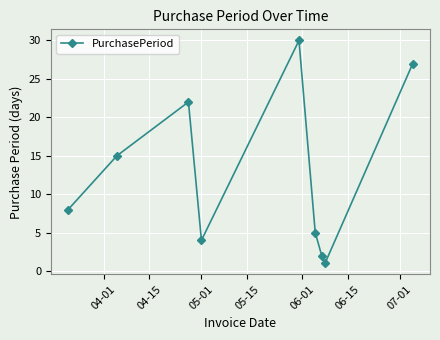

What is the maximum value shown in the chart?

30